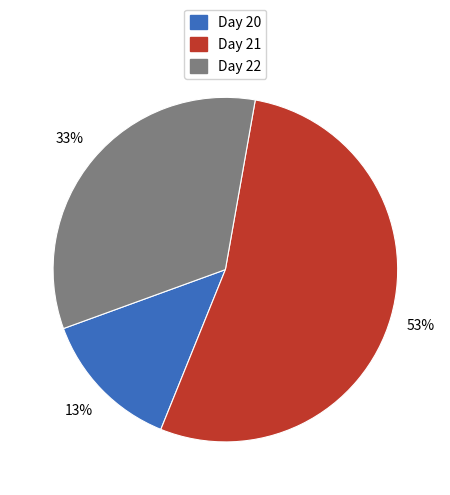

Rank the categories by value from lowest to highest.

Day 20, Day 22, Day 21